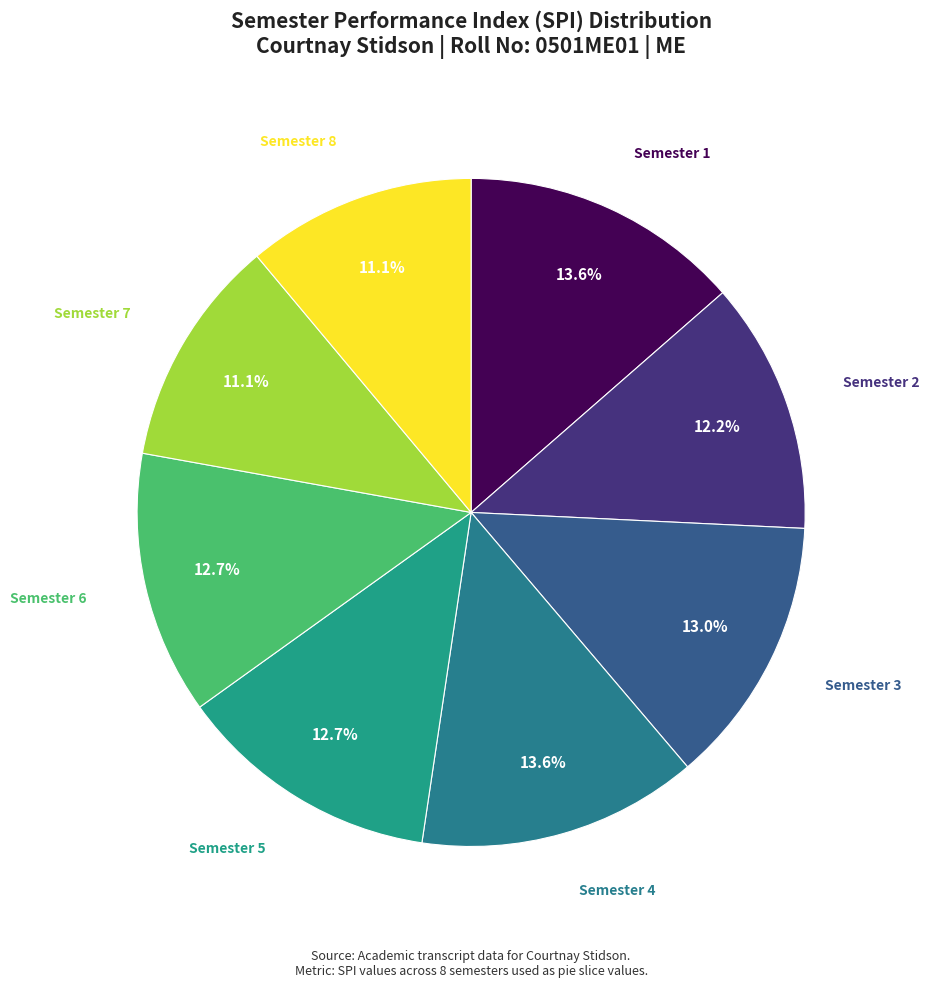

How many segments does this pie chart have?

8